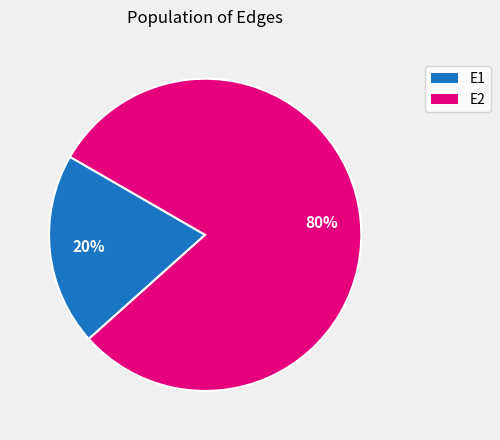

Which slice represents more than half of the pie?

E2